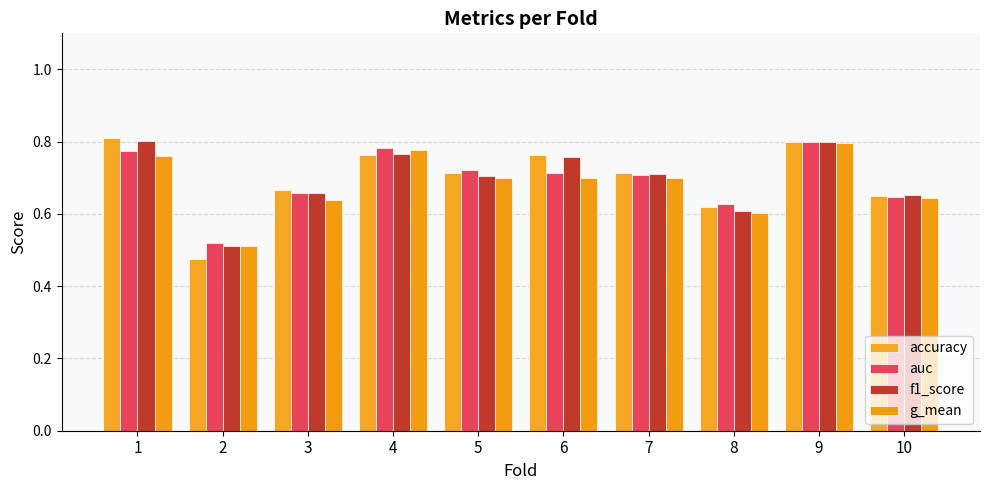

Is it true that accuracy equals 1.3 at 6?

False